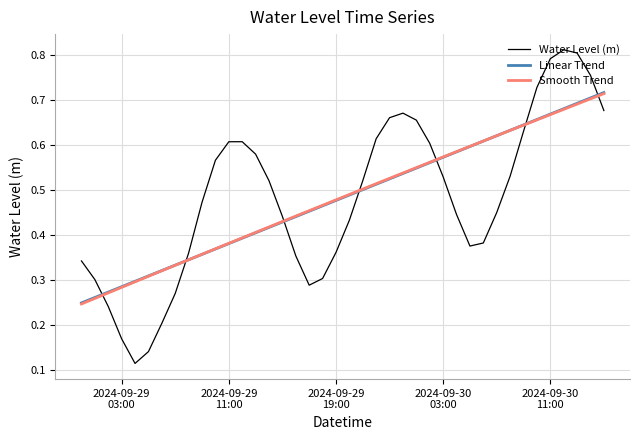

Reading right to left, what are all the values shown in this chart?

0.7	0.8	0.8	0.8	0.8	0.7	0.6	0.5	0.4	0.4	0.4	0.4	0.5	0.6	0.7	0.7	0.7	0.6	0.5	0.4	0.4	0.3	0.3	0.4	0.4	0.5	0.6	0.6	0.6	0.6	0.5	0.4	0.3	0.2	0.1	0.1	0.2	0.2	0.3	0.3